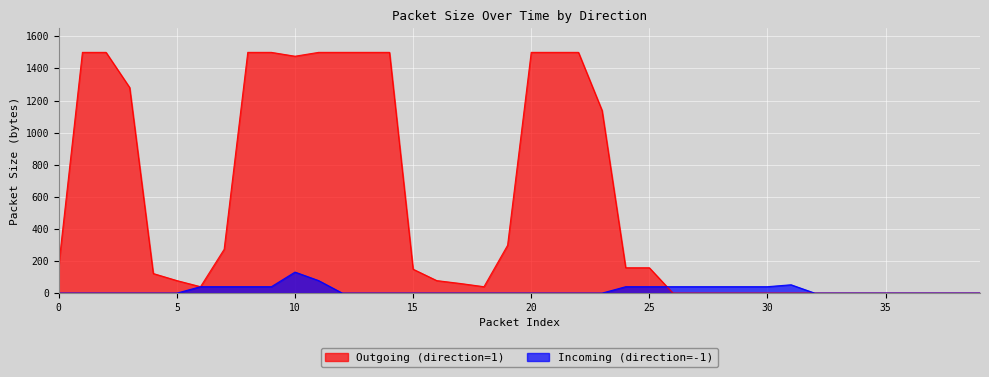

Count the number of categories in the chart.

40